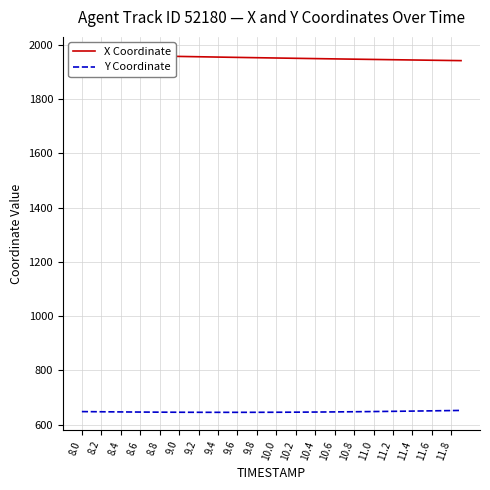

The value of Y Coordinate at 11.0 is 401.4. True or false?

False